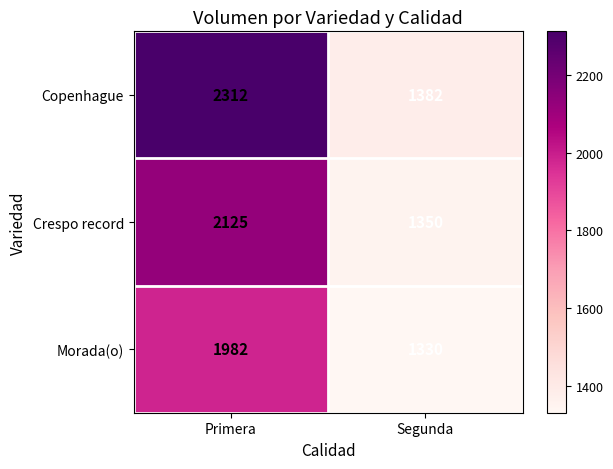

What is the sum of all Morada(o) values?

3312